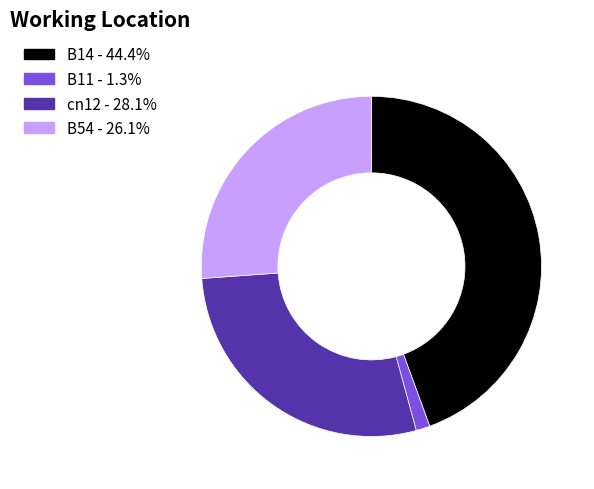

Combined, do B11 - 1.3% and B14 - 44.4% account for over 50%?

No